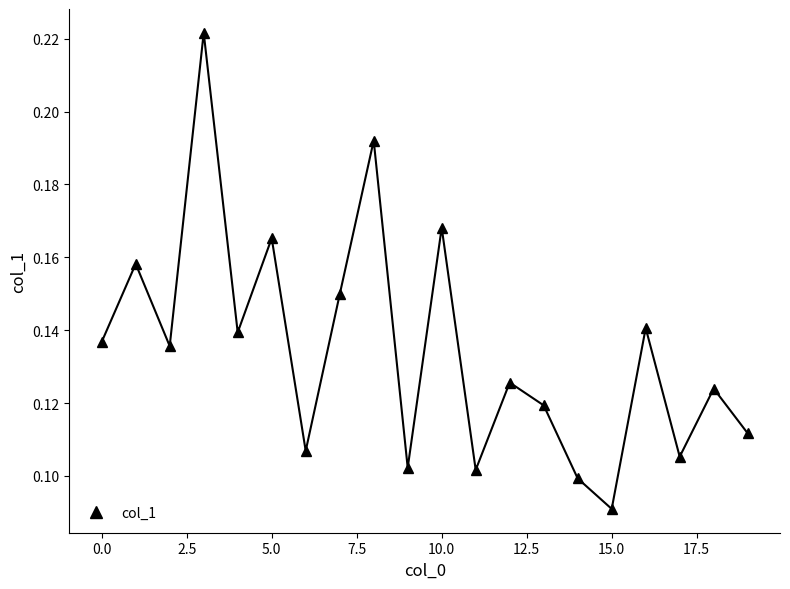

How many interior local valleys (lower than both neighbors) does the data have?

7